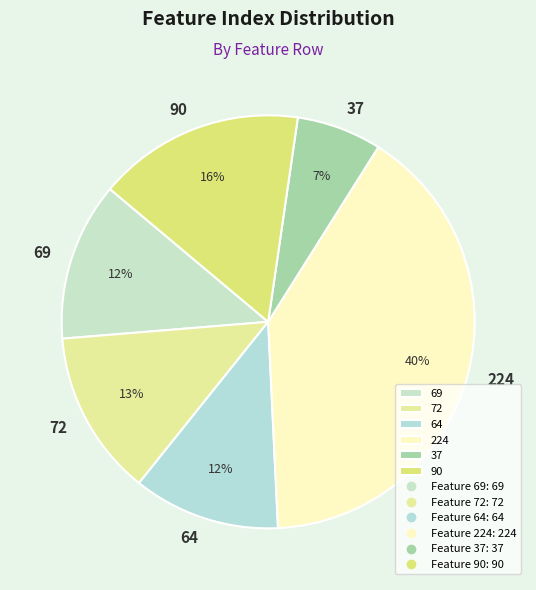

To the nearest percent, what is the average slice percentage?

17%